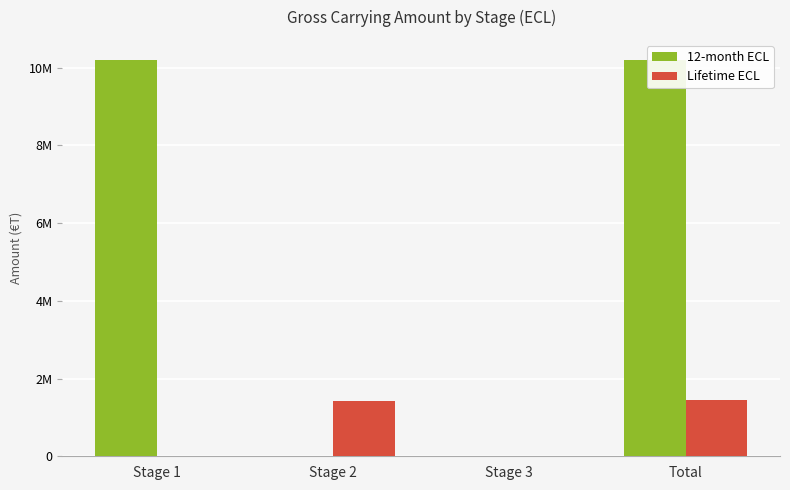

True or false: Lifetime ECL has a value of 0 at Stage 1.

True